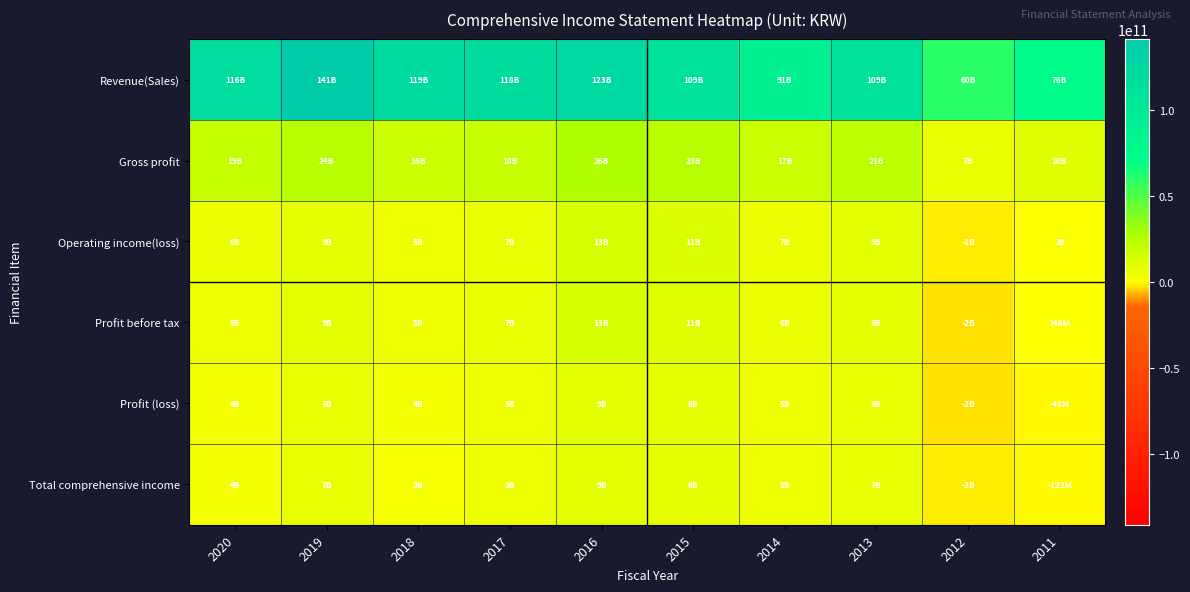

What is the maximum value shown in the chart?

140962863019